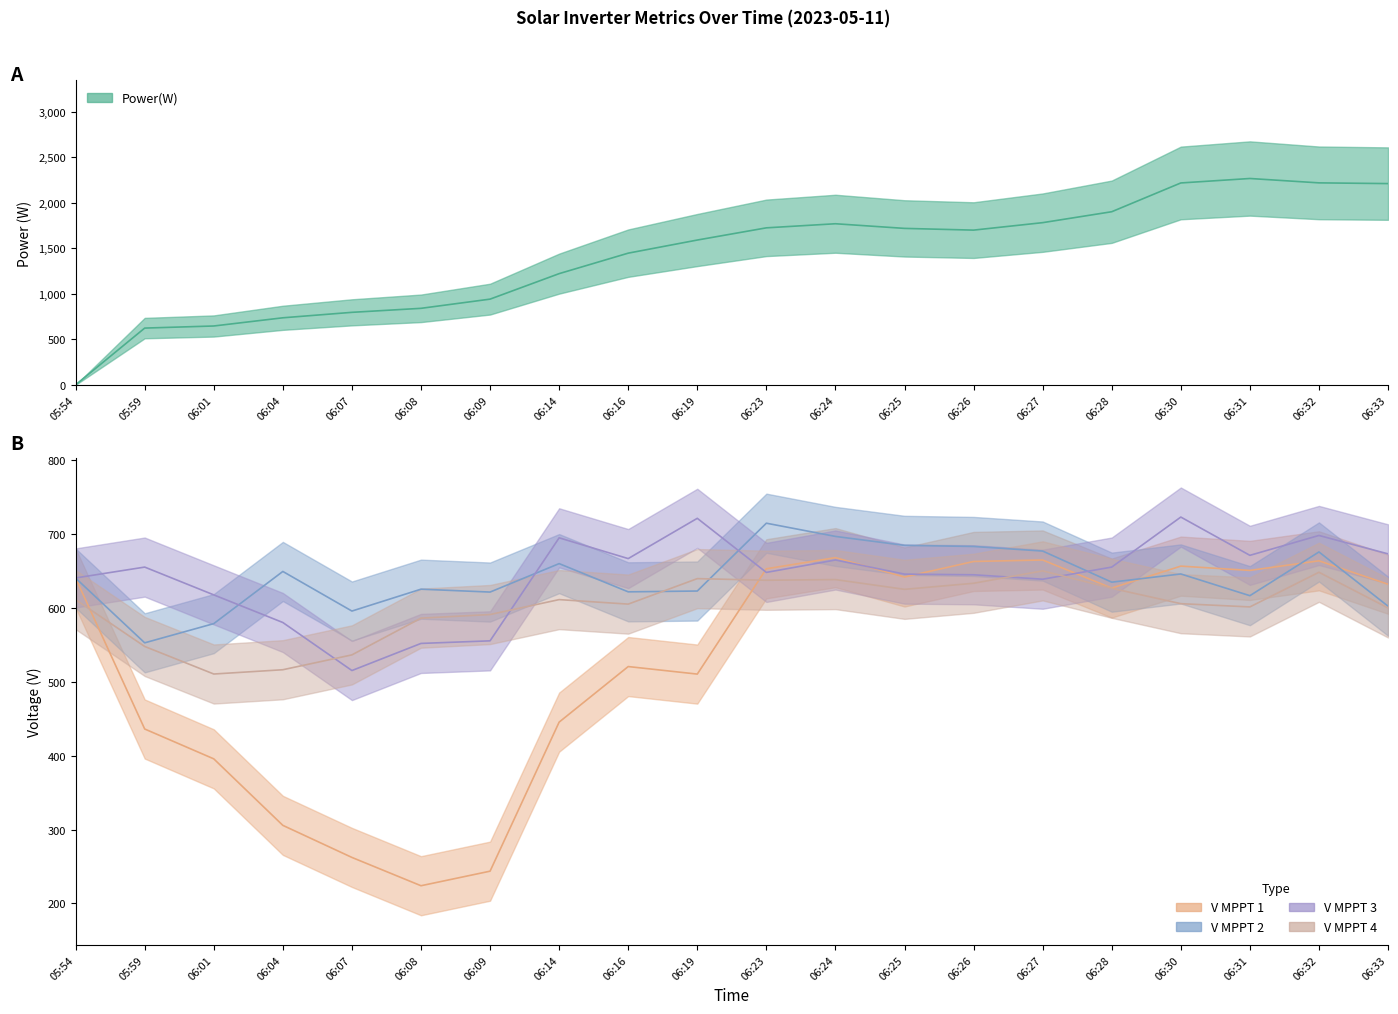

What is the value of the V MPPT 3(V) point at the 20th from the left?

673.1